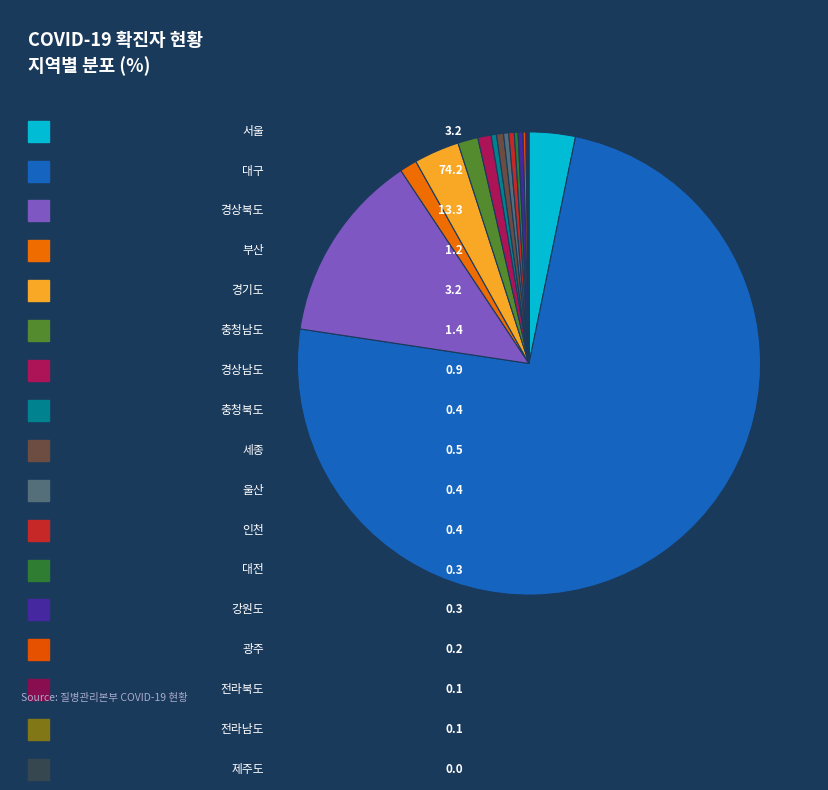

To the nearest percent, what is the difference between the largest and smallest slice percentages?

74%